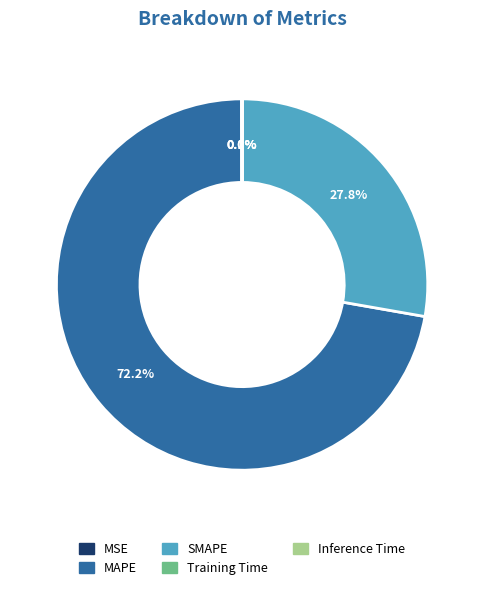

Approximately how many times larger is the value at SMAPE compared to MAPE?

0.4